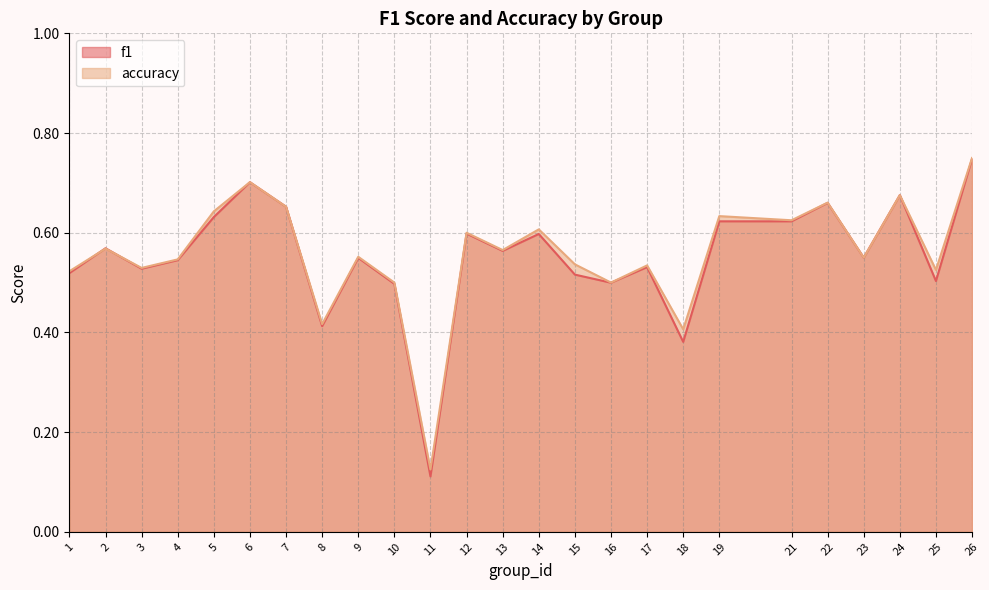

How many lines are shown in the chart?

2